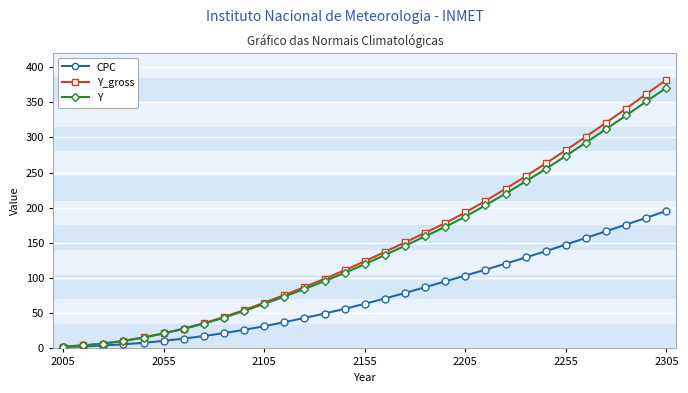

What is the value of the CPC point at the 18th from the left?

78.8